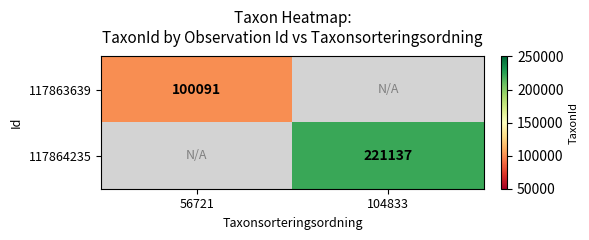

Between 56721 and 104833, which is larger?

104833